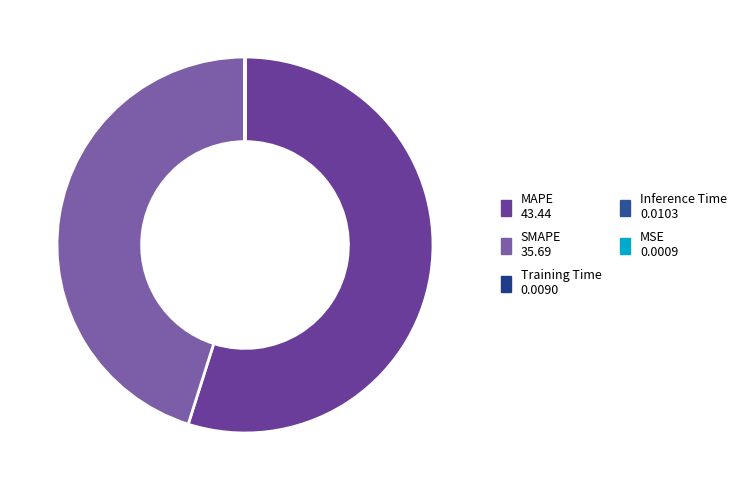

The Inference Time slice represents 0% of the pie. True or false?

True